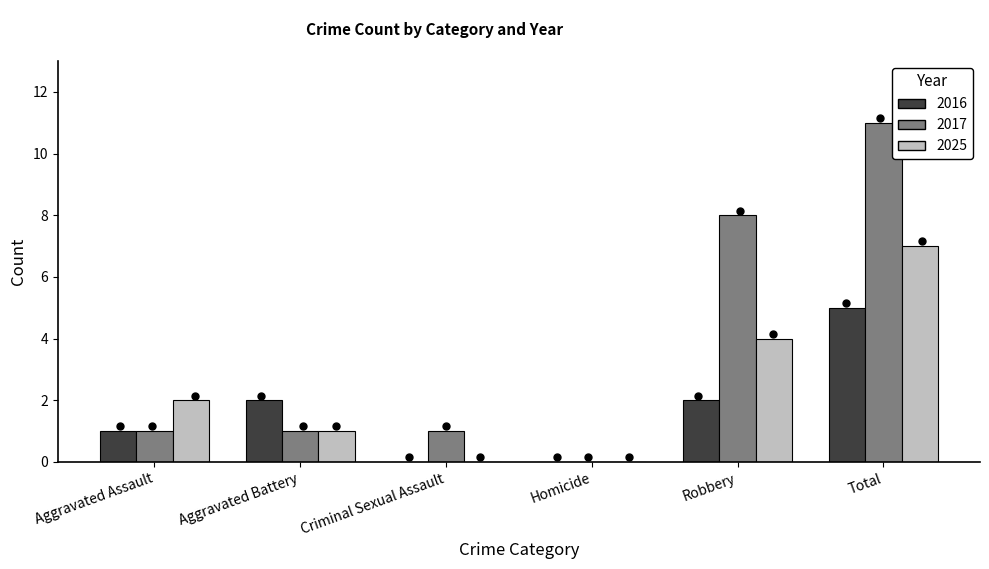

What is the total value across all series at Total?

23